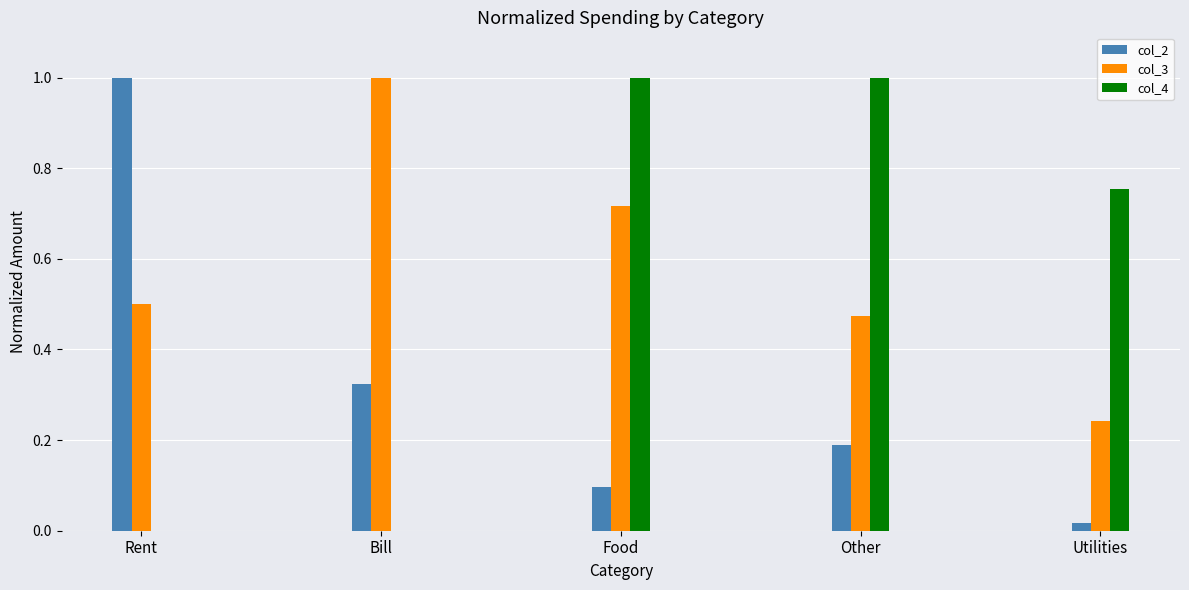

Which series changed the most between Bill and Other?

col_4